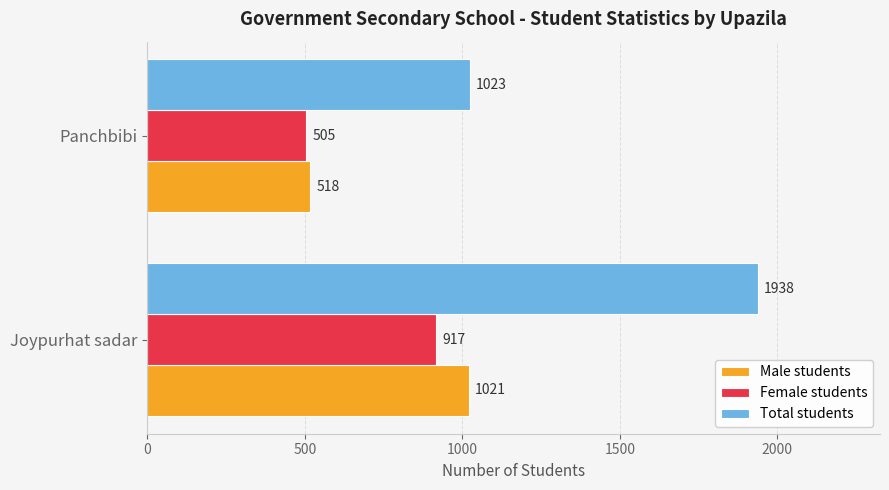

Which series has the widest spread of values?

Total students